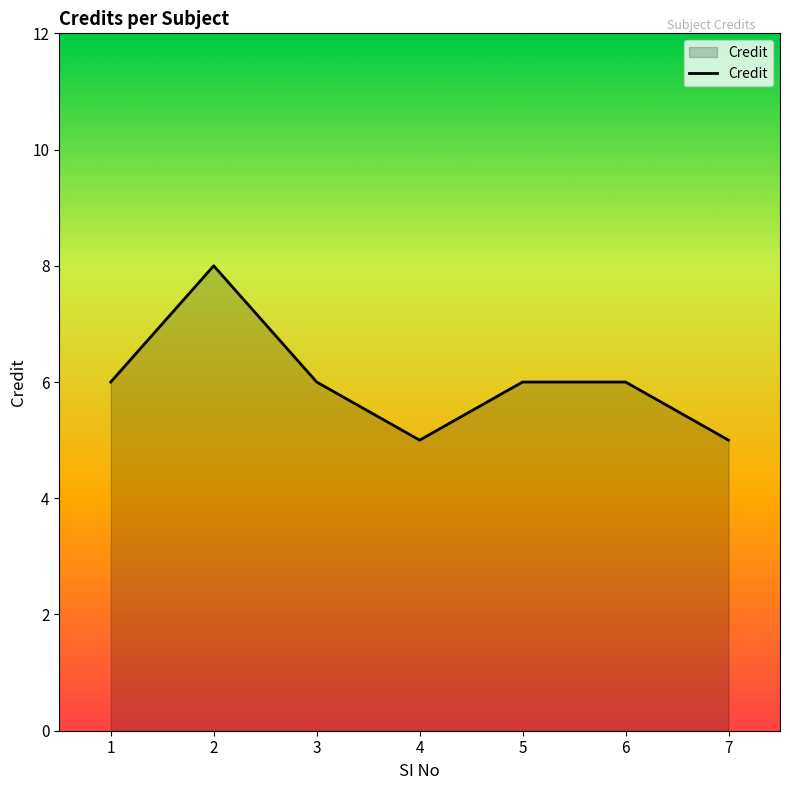

Approximately how many times larger is the value at 5 compared to 4?

1.2